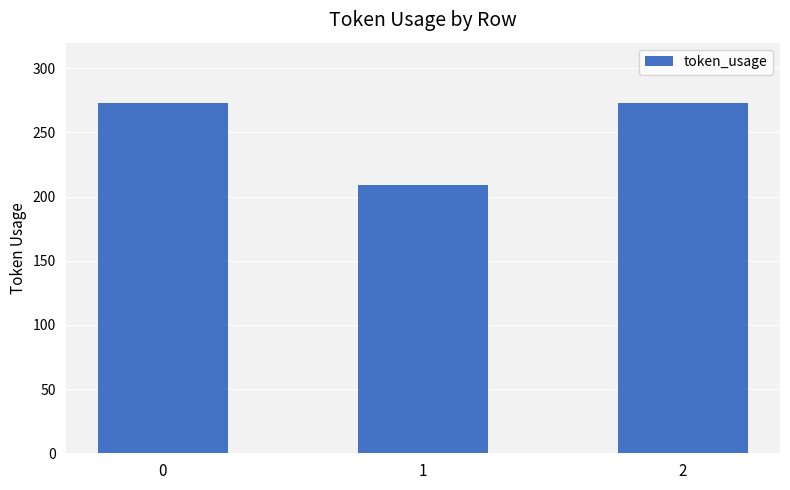

What is the change in value from 0 to 1?

-64